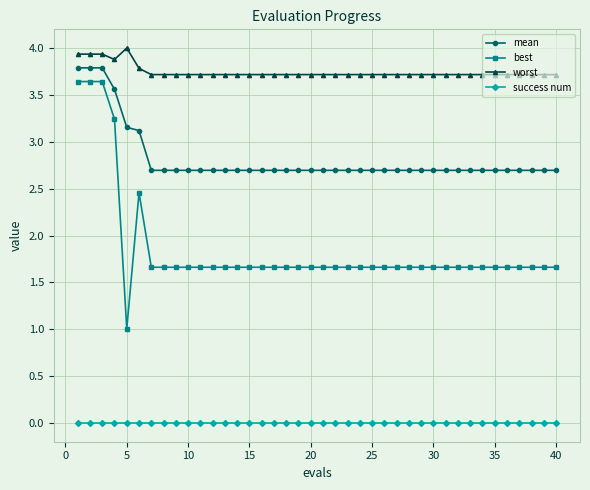

True or false: best and worst intersect in this chart.

False